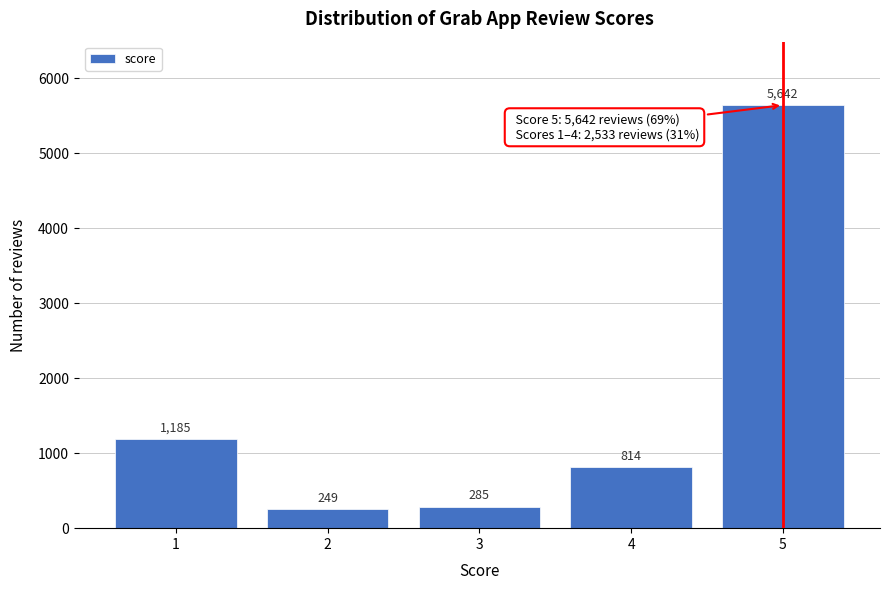

Reading right to left, transcribe all the data shown in this chart.

5=5642	4=814	3=285	2=249	1=1185